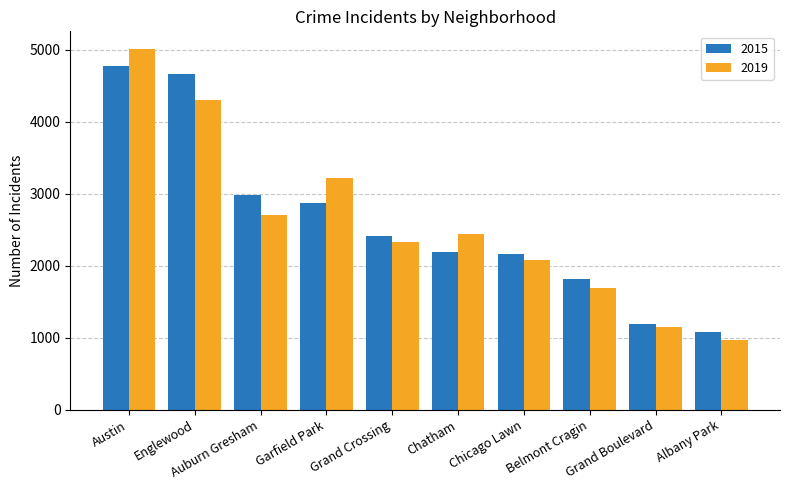

The 2019 series shows 2700 at Auburn Gresham. True or false?

True